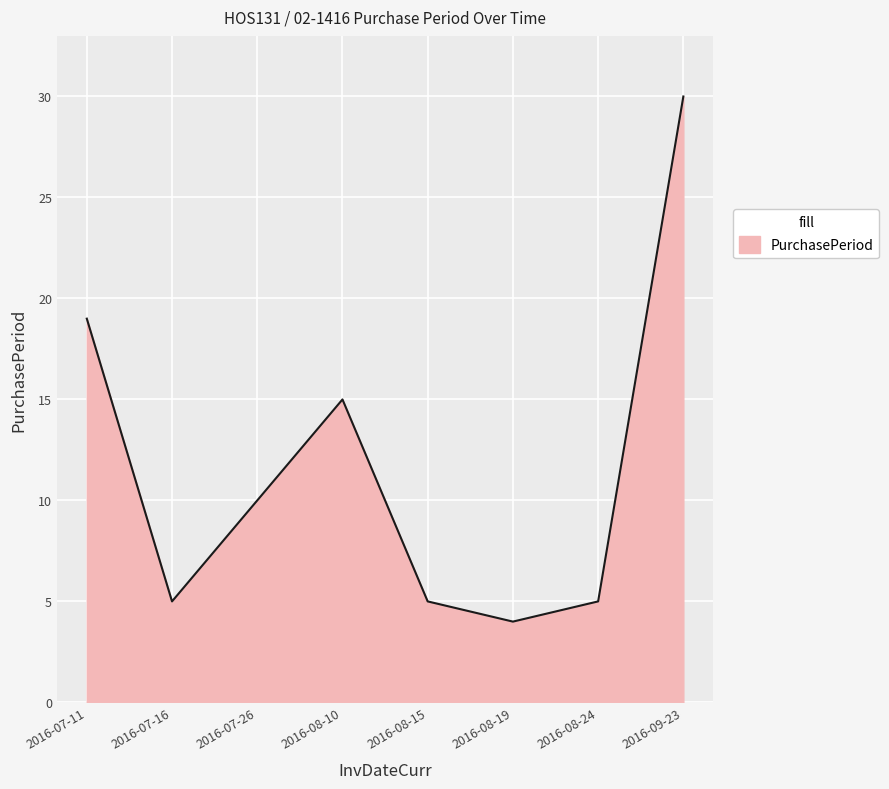

At which category does the chart reach its minimum across all series?

2016-08-19